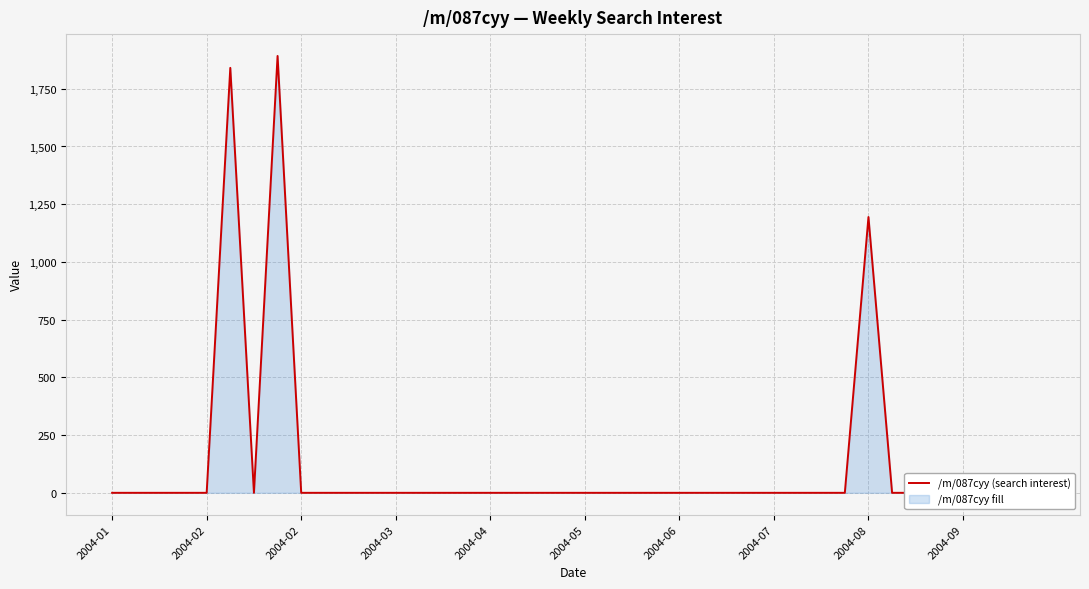

How many lines are shown in the chart?

1